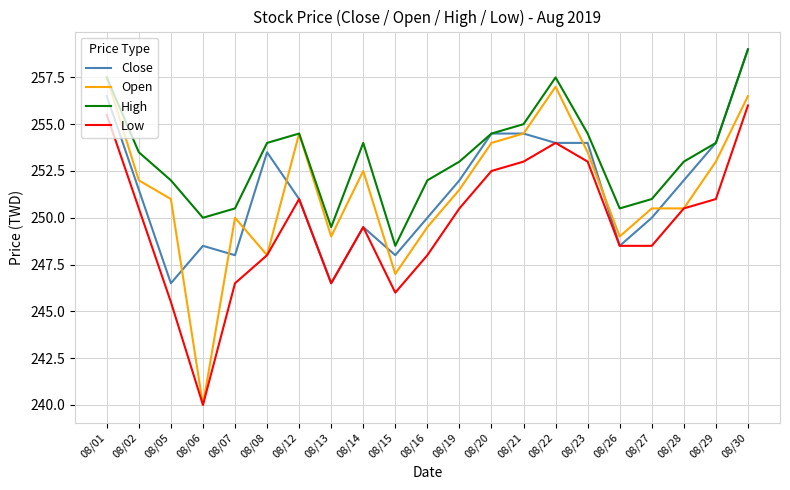

At how many categories does at least one series exceed 244?

21